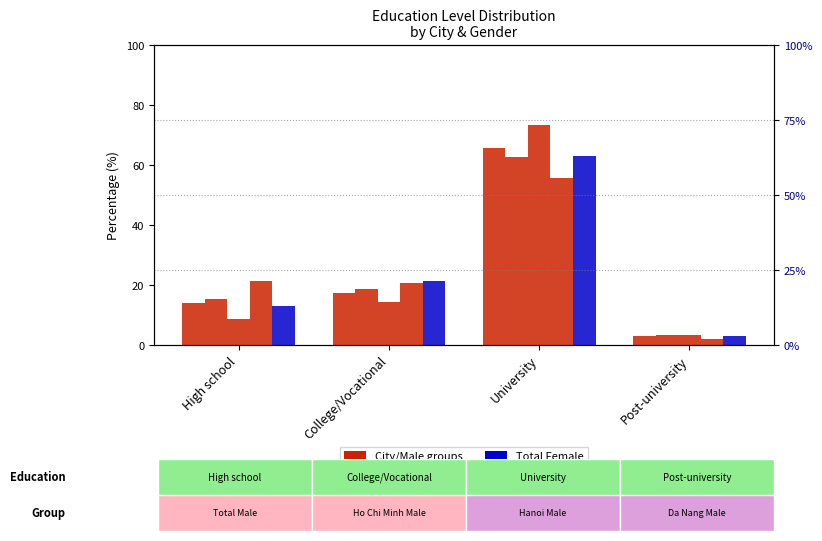

At which category does the chart reach its minimum across all series?

Post-university